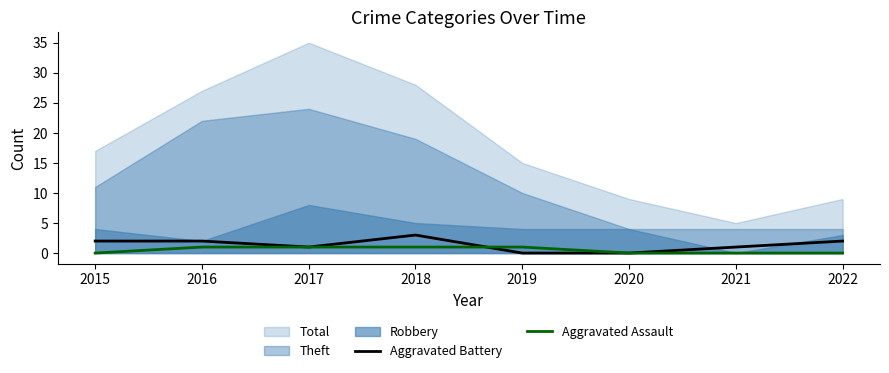

What is the sum of the Aggravated Assault values at 2015 and 2019?

1